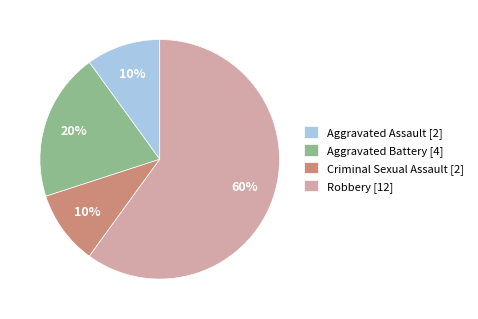

To the nearest percent, what portion does Robbery [12] represent?

60%